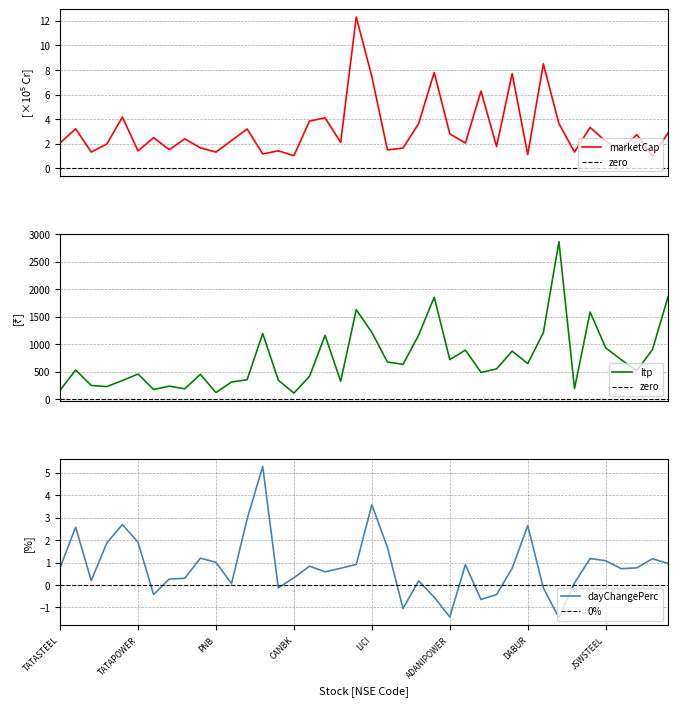

The value of dayChangePerc at 16 is 0.8. True or false?

True